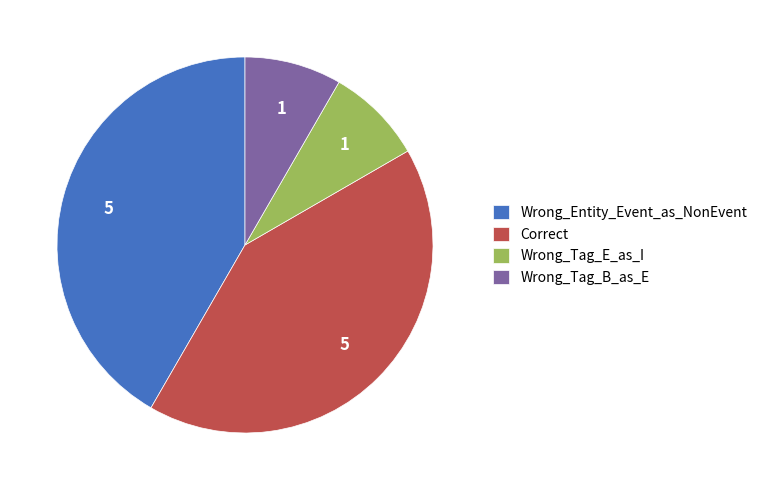

Approximately how many times larger is the value at Wrong_Tag_B_as_E compared to Correct?

0.2